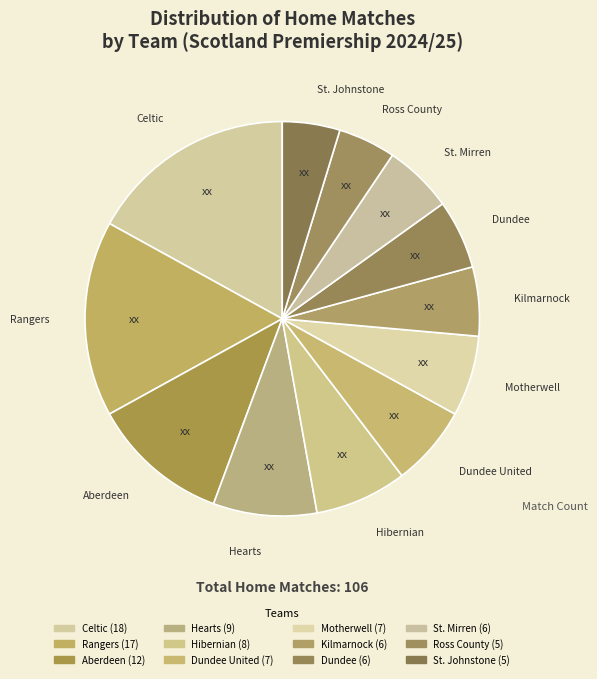

Do Aberdeen and St. Mirren together represent more than half of the pie?

No